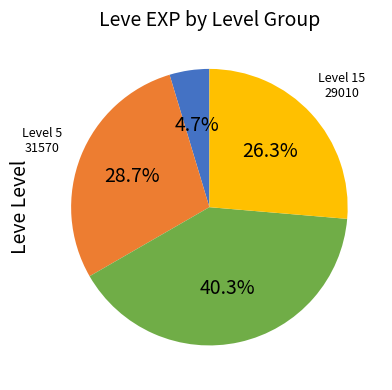

Is there a majority slice in this chart?

No